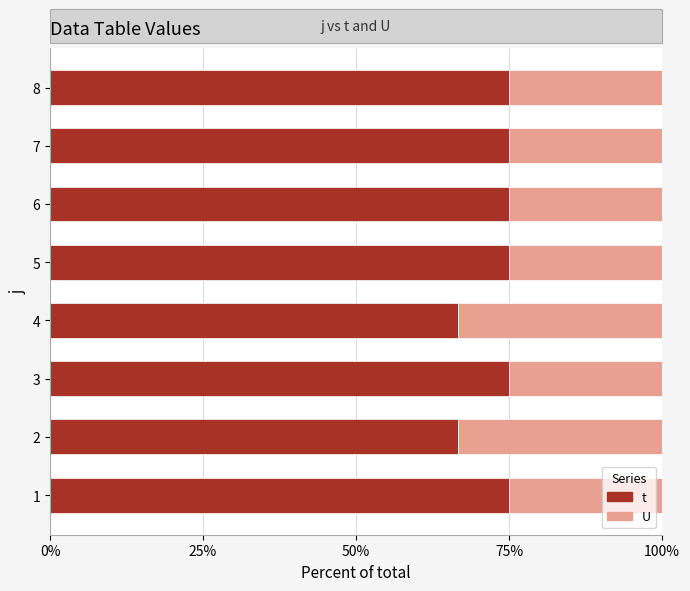

What is the difference between the maximum and second lowest values in the t series?

8.3